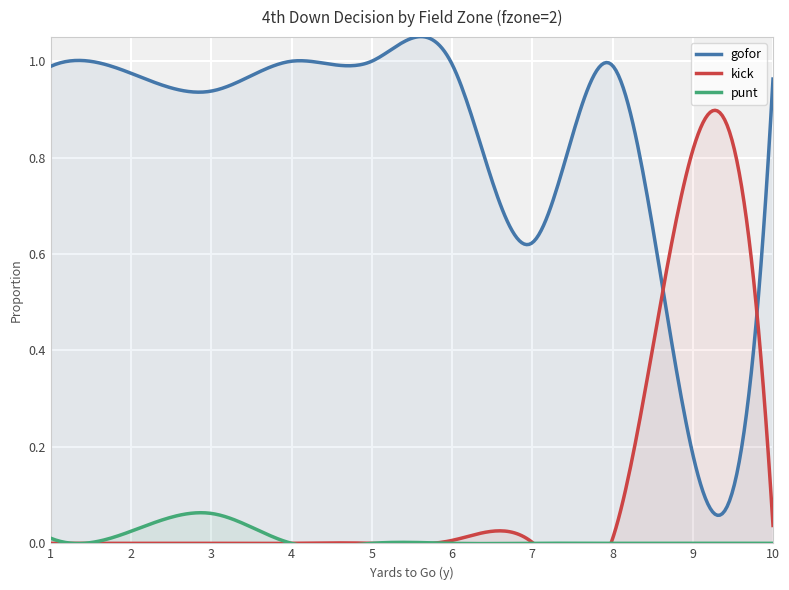

True or false: kick has more than 1 interior local peaks.

True